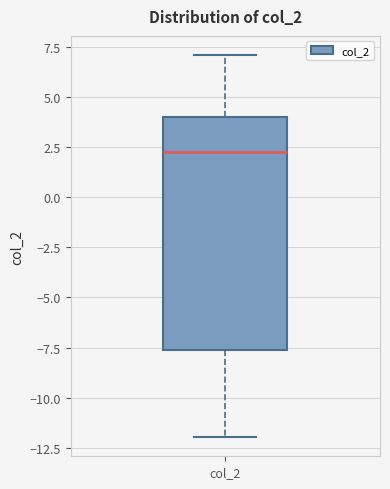

Transcribe this box plot: give where the median line is, the range the box spans, and where the two whiskers end, as read against the y-axis. The values are not printed on the chart, so give them approximately, as read against the axis.

median 2.0, box -7.5 to 4.0, whiskers -12.0 to 7.0